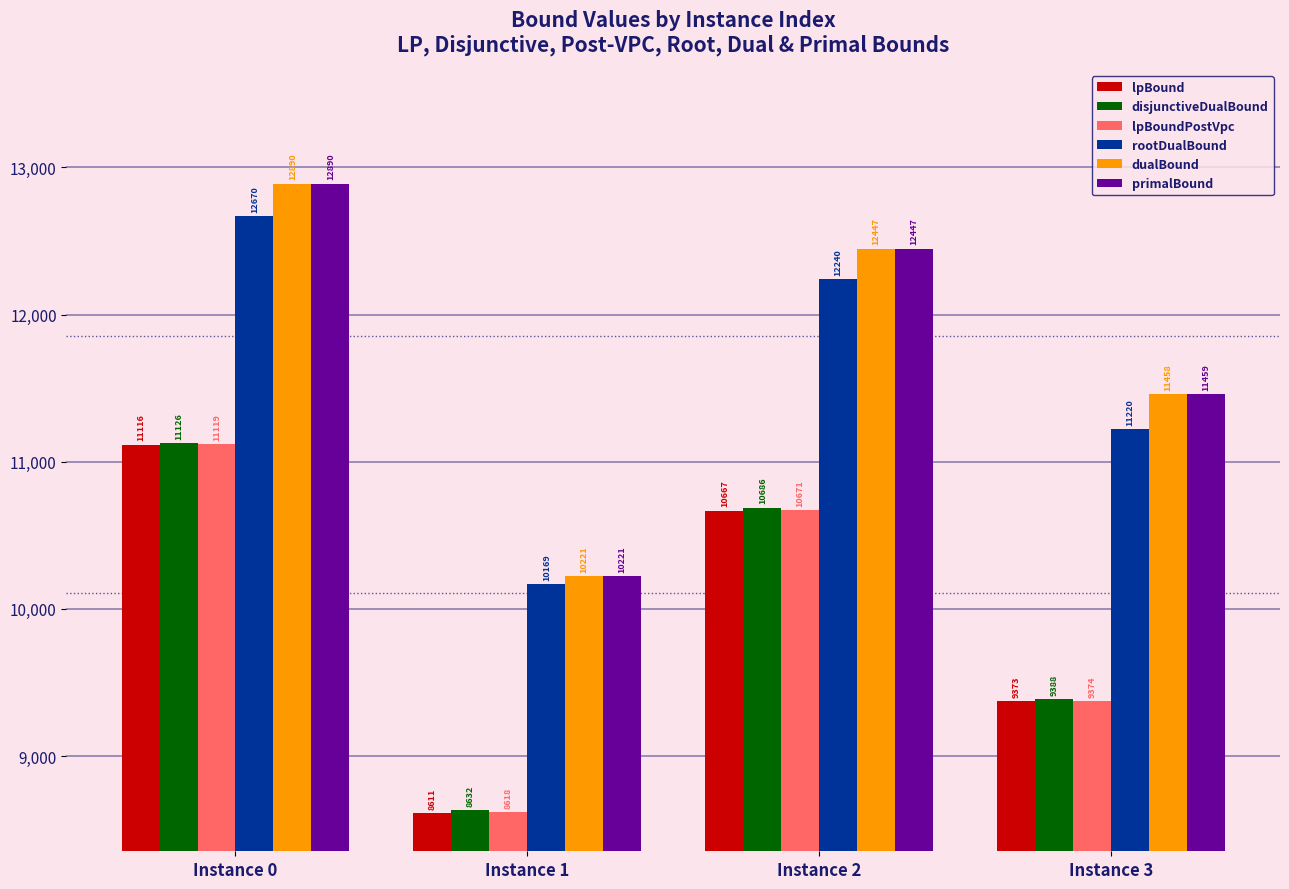

Between Instance 0 and Instance 2, which series saw the biggest shift?

lpBound